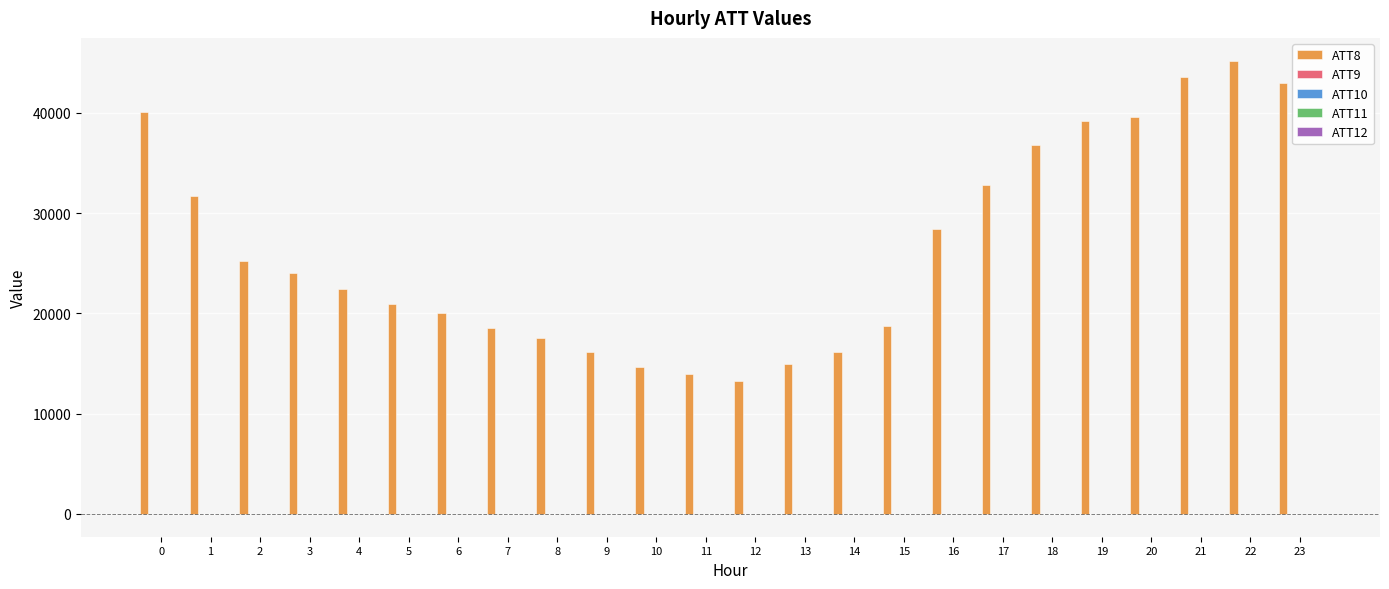

Which series has the widest spread of values?

ATT8